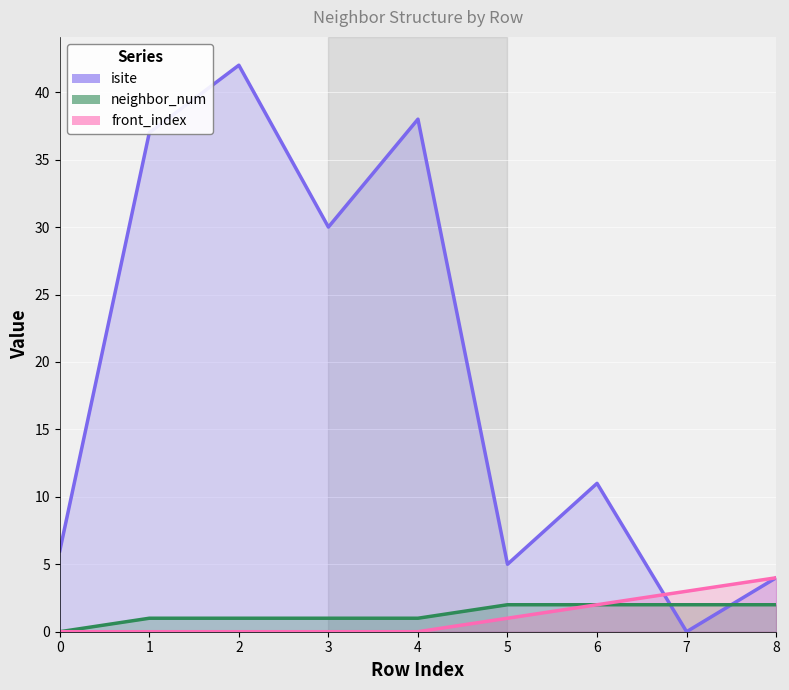

Rank the series by their maximum value, from lowest to highest.

neighbor_num, front_index, isite